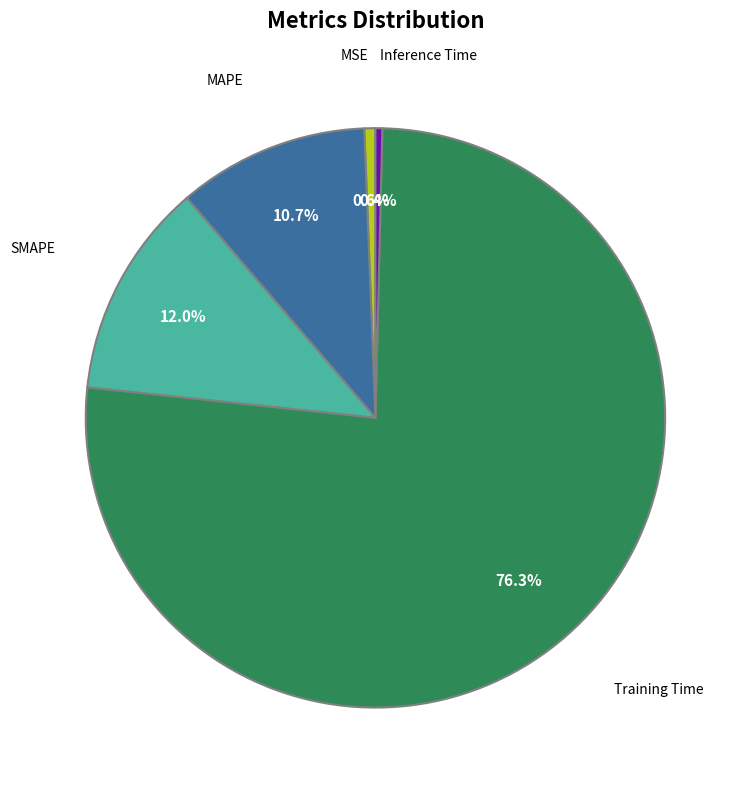

Count the number of slices in the pie.

5